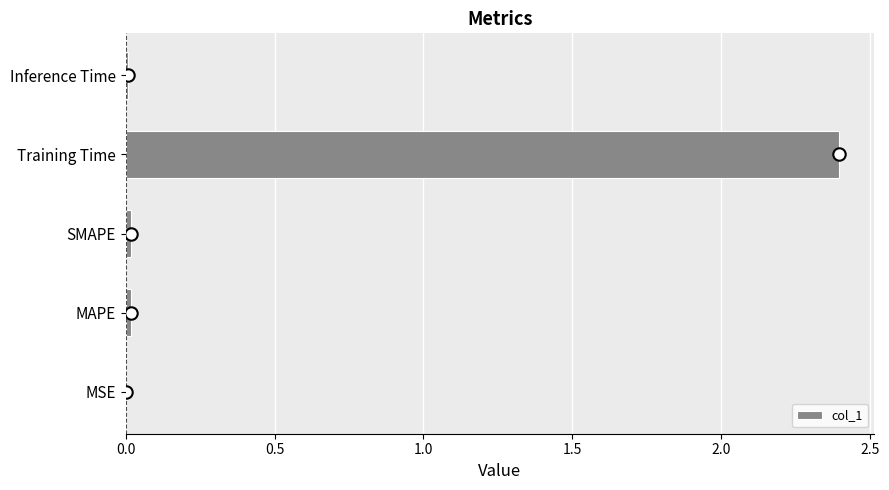

Is it true that col_1 equals 0.0 at Inference Time?

True